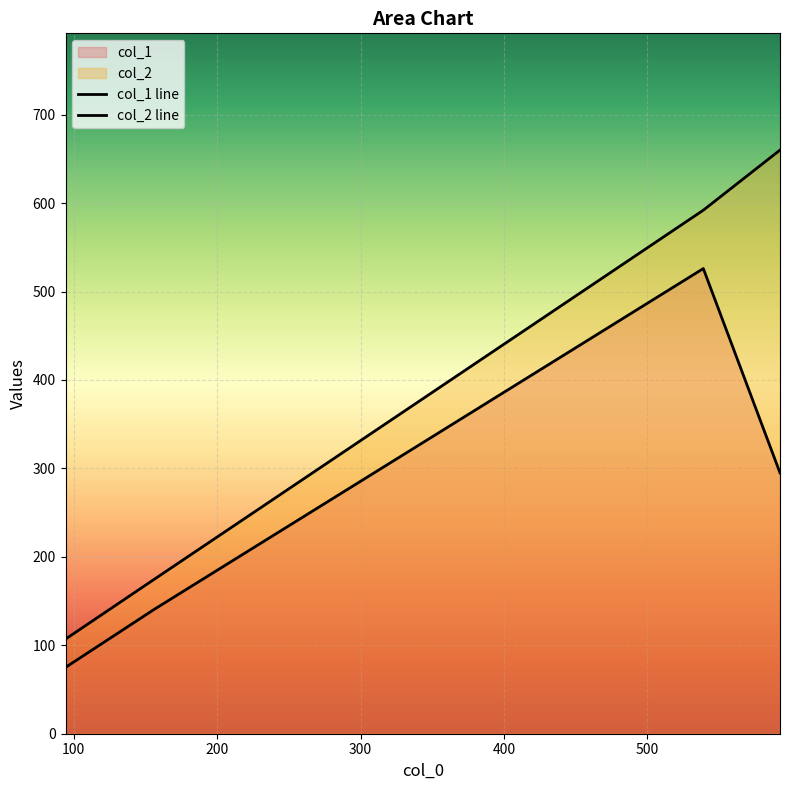

What is the label of the 4th point from the right?

94.36363636363636